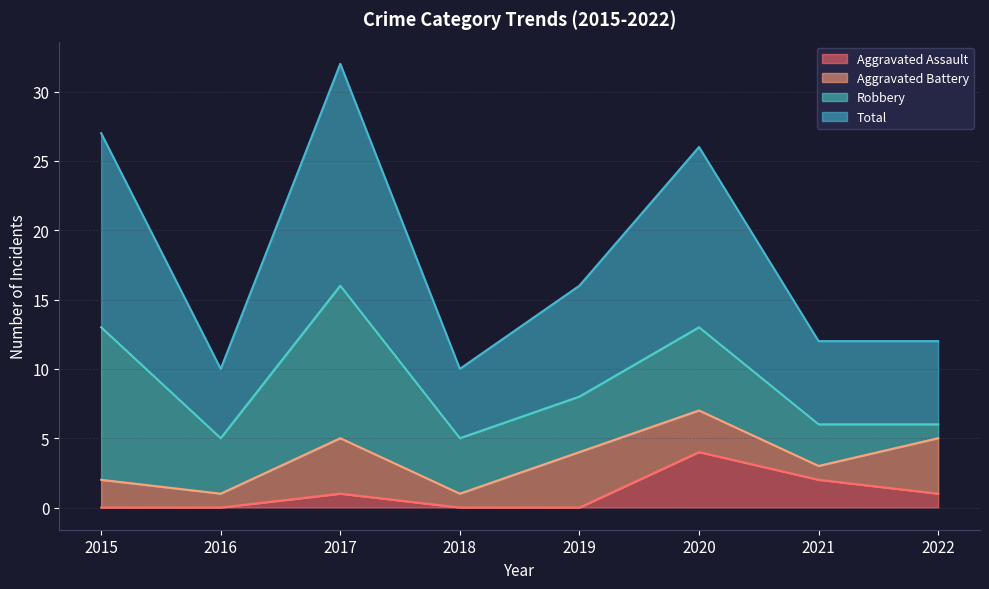

Which series has the largest range (max minus min)?

Total